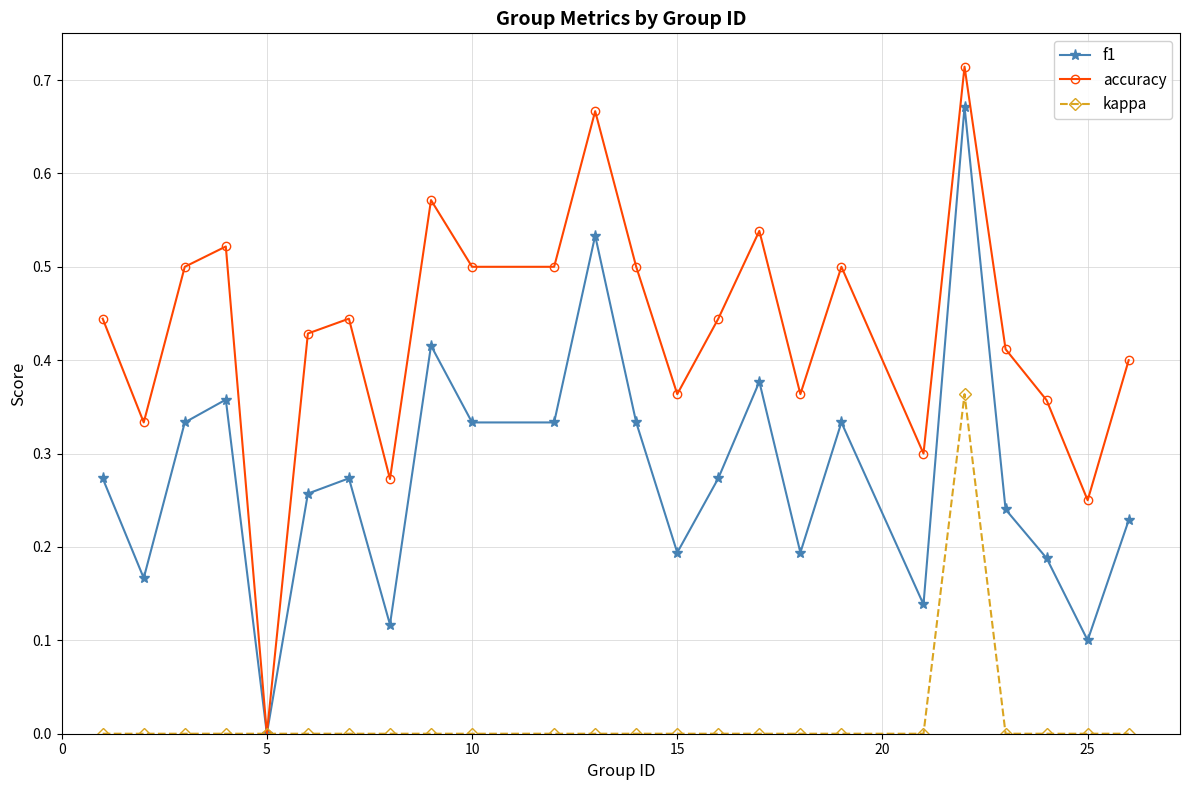

In f1, how many points are higher than both neighbors (excluding endpoints)?

7